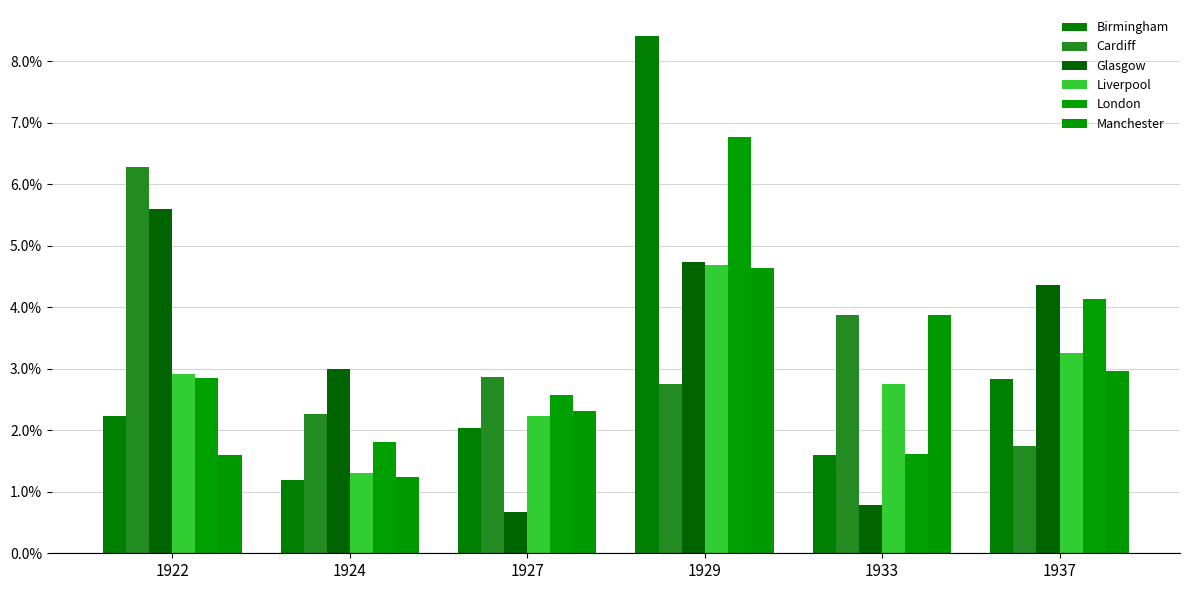

Is it true that Glasgow equals 1.1 at 1927?

False